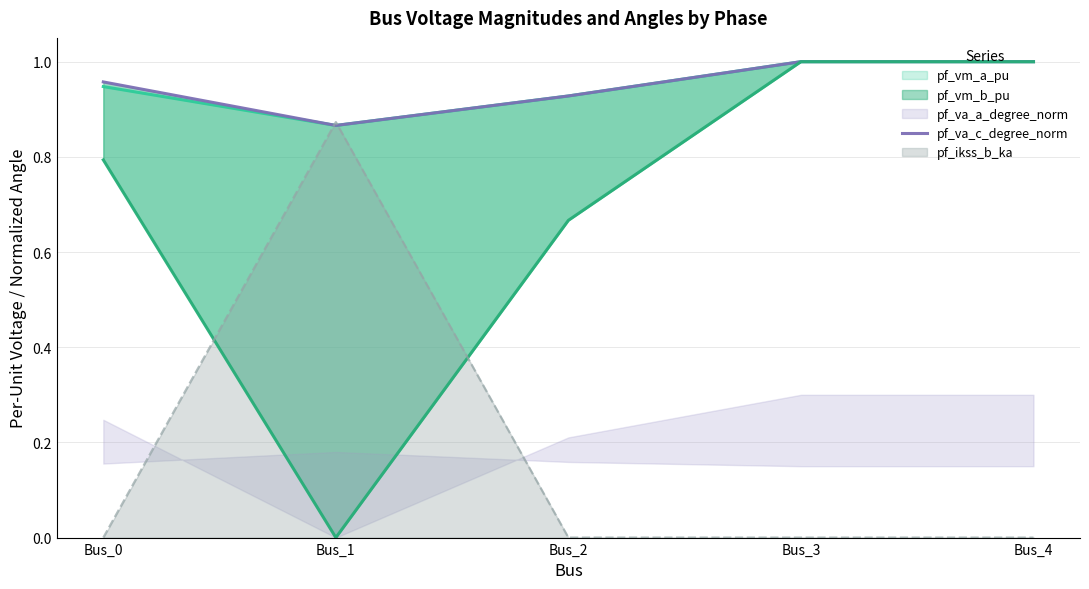

What is the difference between the second highest and second lowest values?

0.1